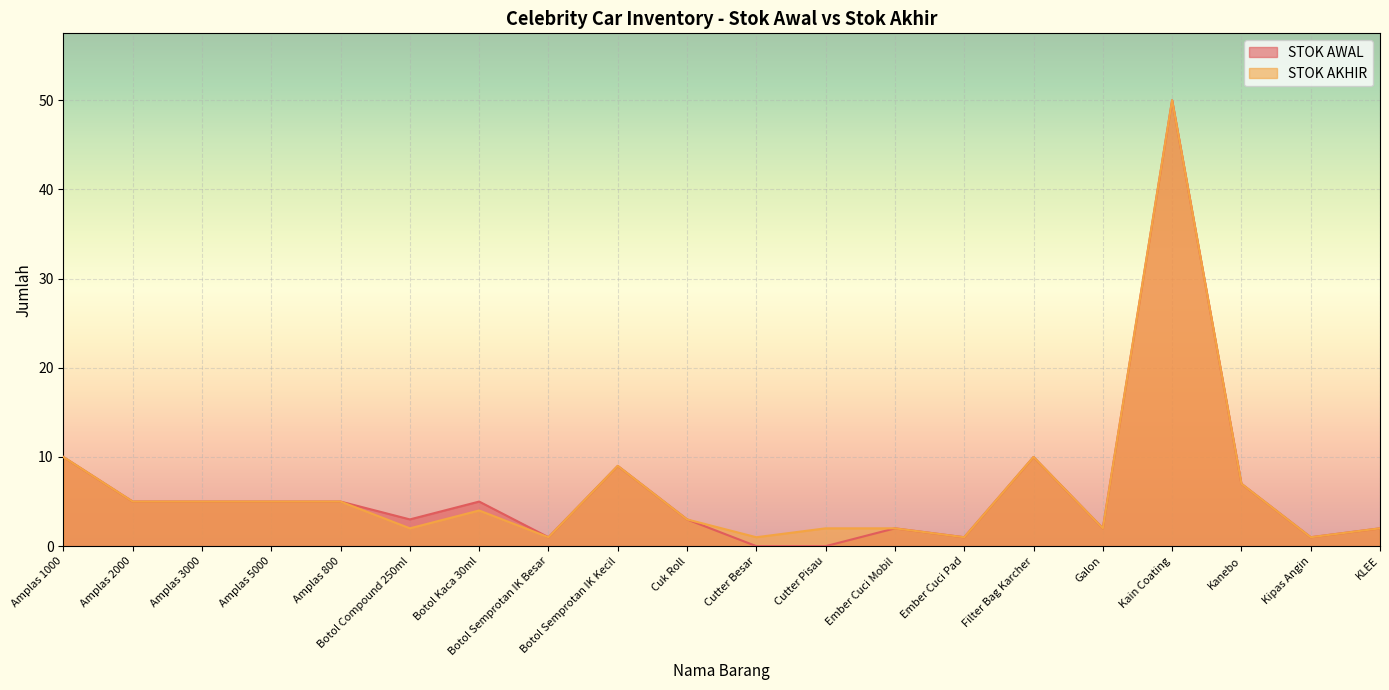

The value of STOK AKHIR at Ember Cuci Pad is 1. True or false?

False